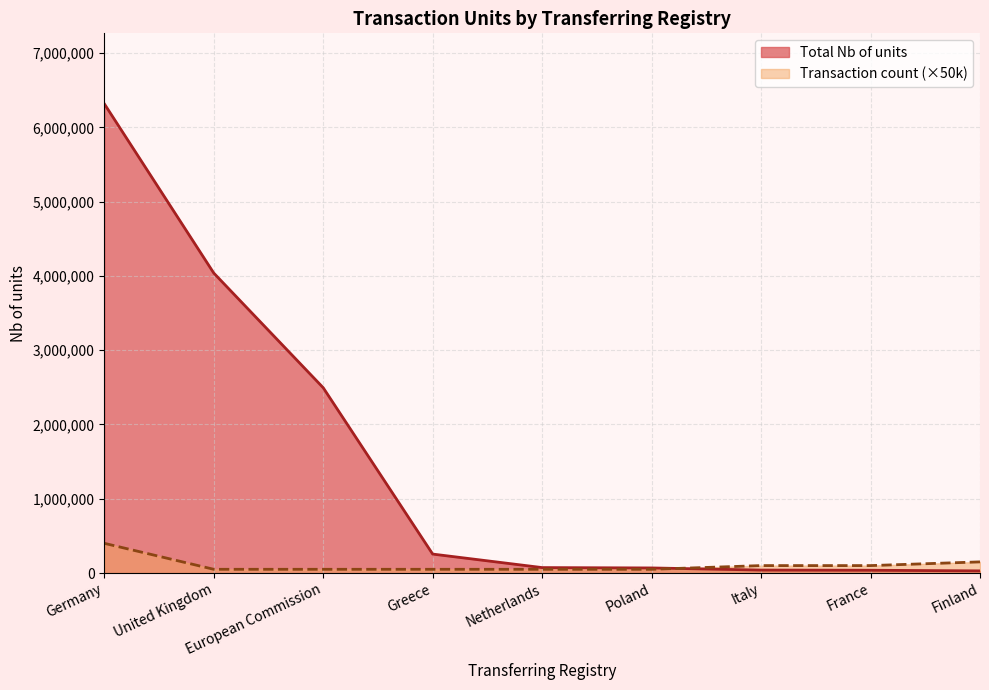

Which series ends up on top after the final intersection of Total Nb of units and Transaction count (×50k)?

Transaction count (×50k)